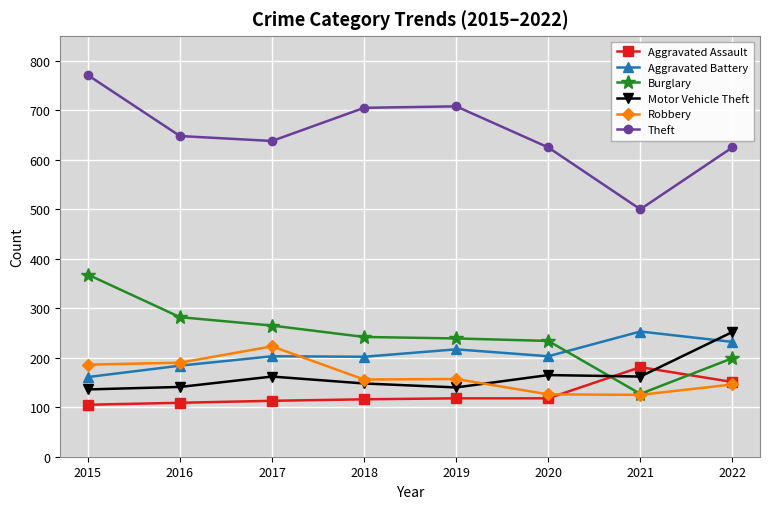

What is the total value across all series at 2020?

1471